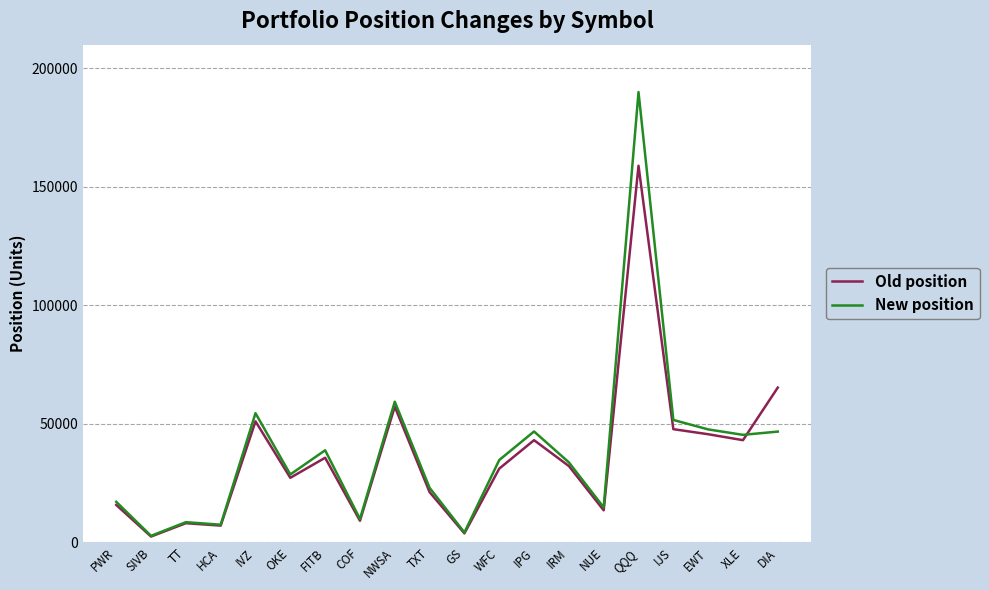

What is the sum of all New position values?

766152